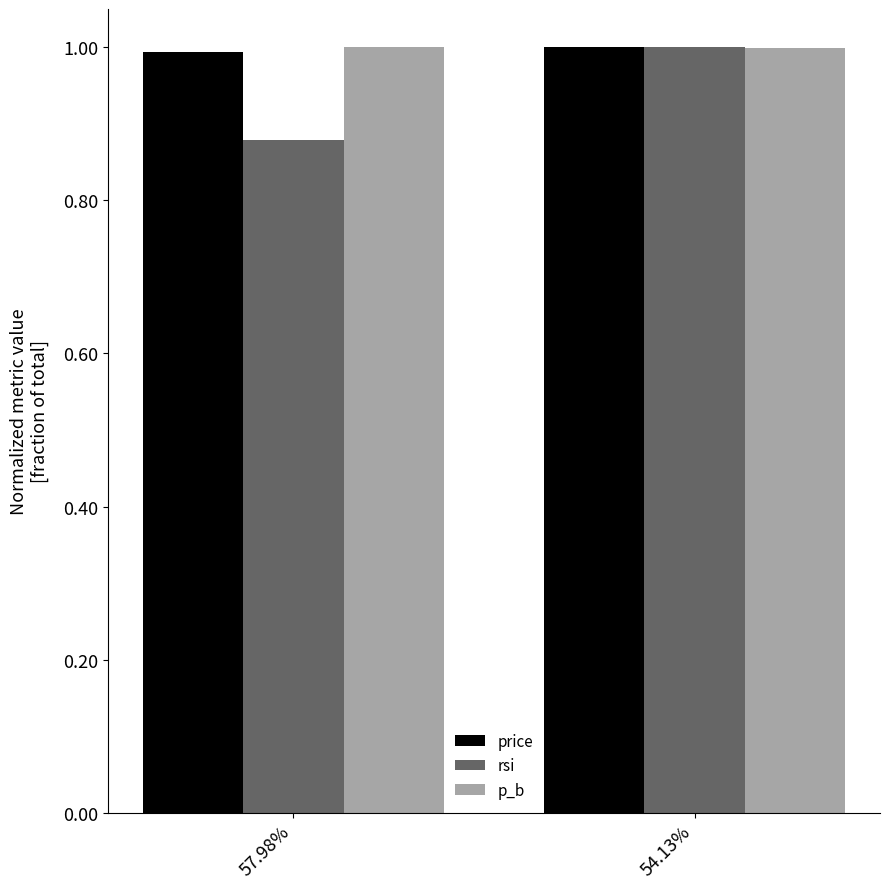

What position from the left is 54.13%?

2